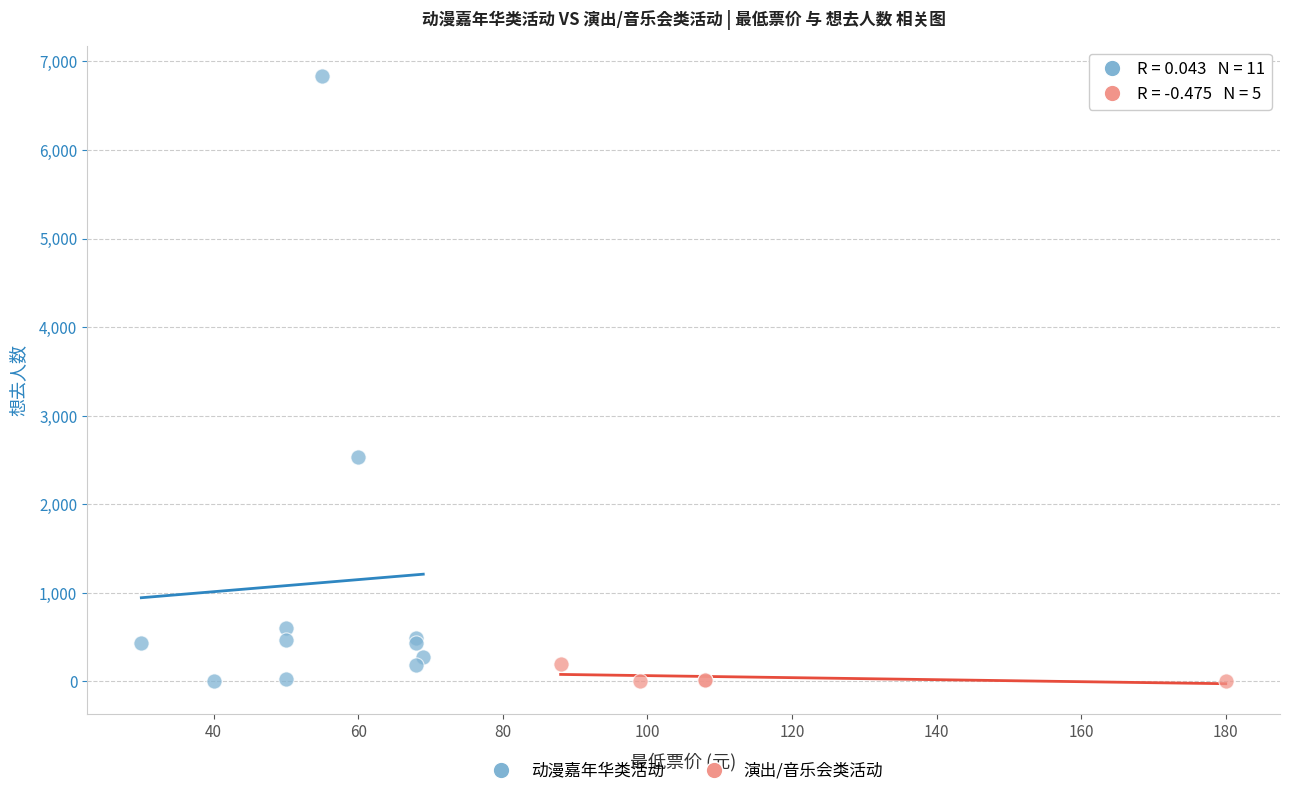

What are all the series names shown in the legend?

动漫嘉年华类活动, 演出/音乐会类活动